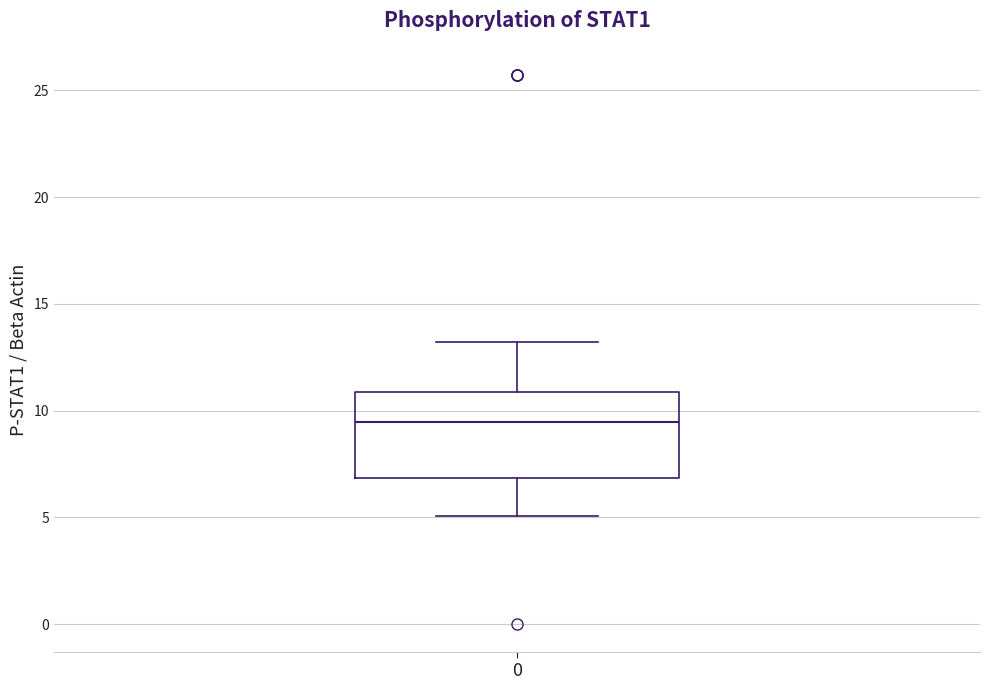

Where is the lower edge of the box at x = 0 on the y-axis? The values are not printed on the chart, so give them approximately, as read against the axis.

7.0